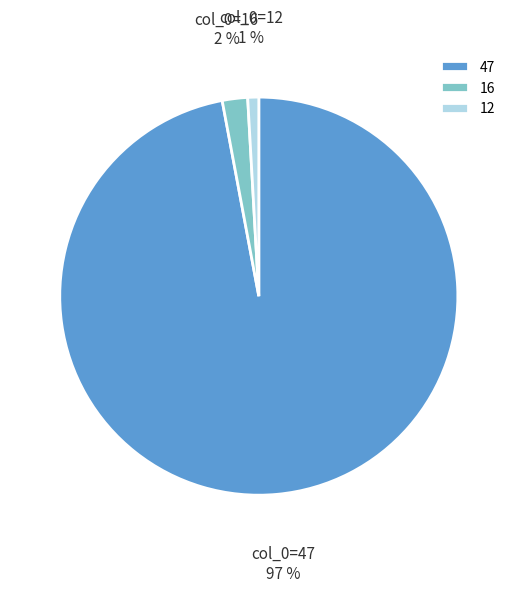

Is it true that 16 is 2% of the pie?

True